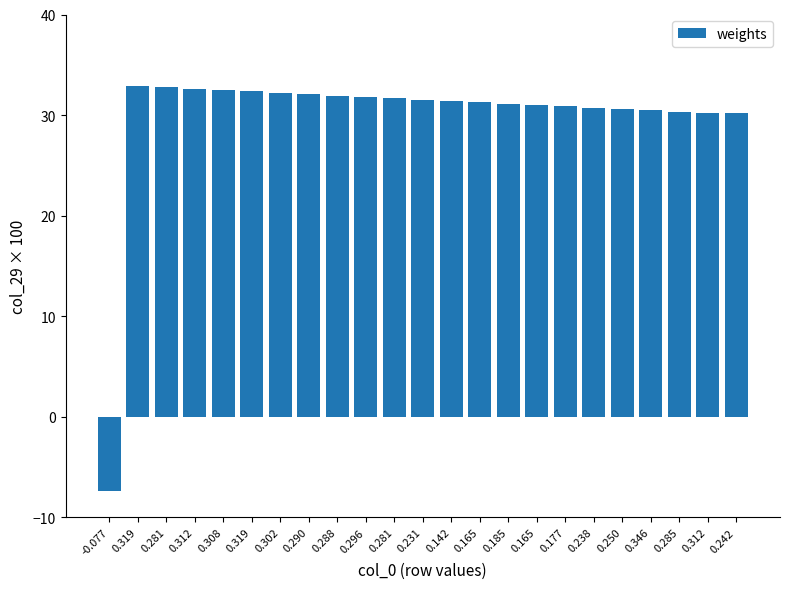

At which label is the value closest to 12?

0.312